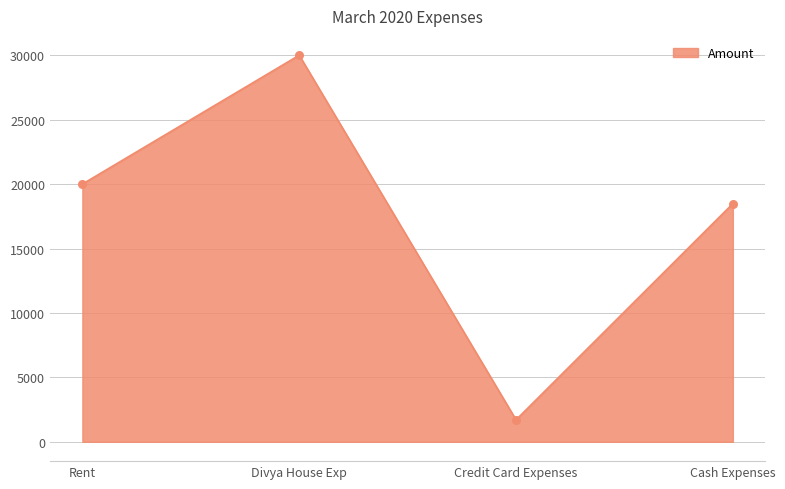

What is the change in value from Rent to Cash Expenses?

-1516